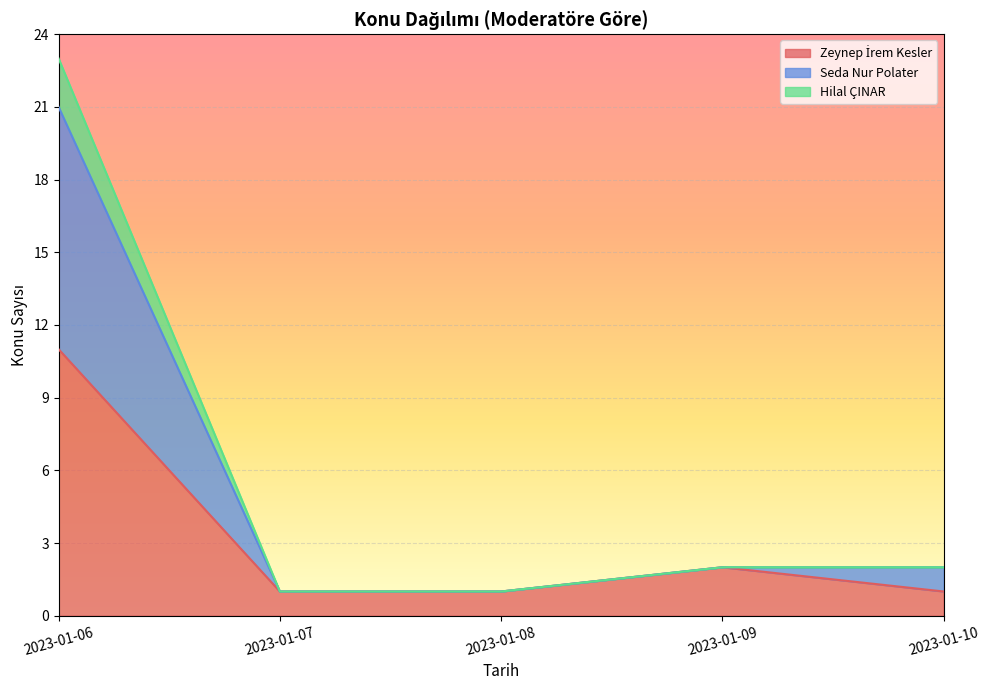

In Zeynep İrem Kesler, how many points are higher than both neighbors (excluding endpoints)?

2